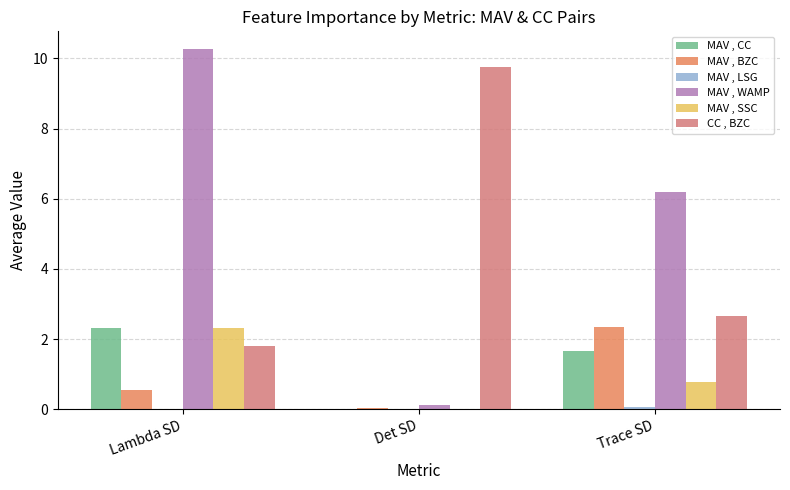

Are the bars grouped side by side (vs. stacked)?

Yes